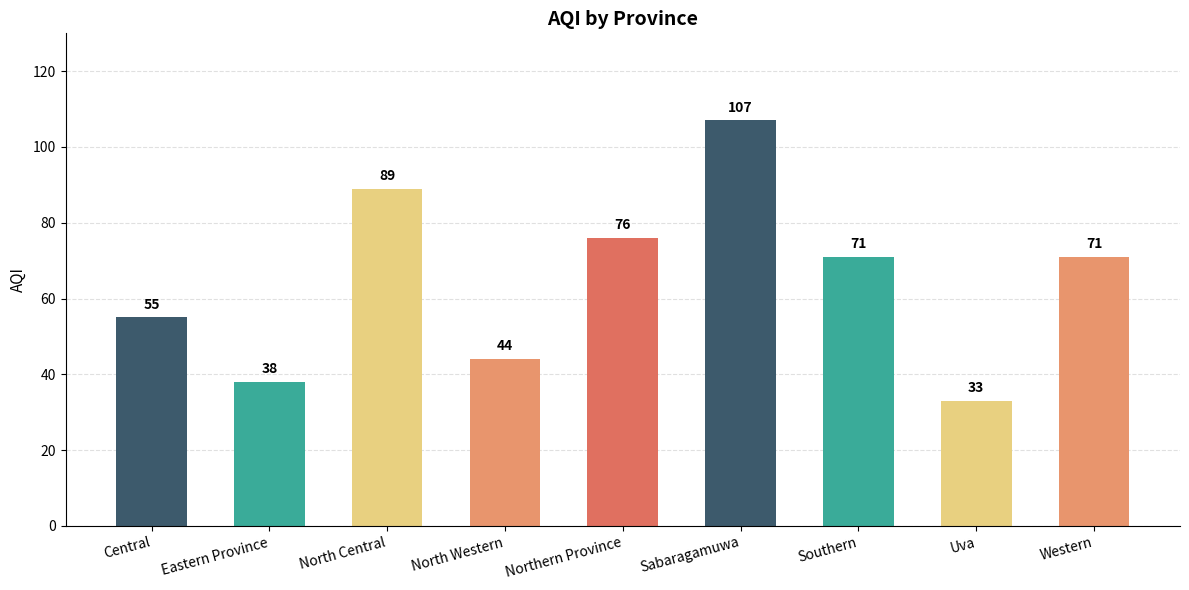

What is the value of the 7th bar from the left?

71